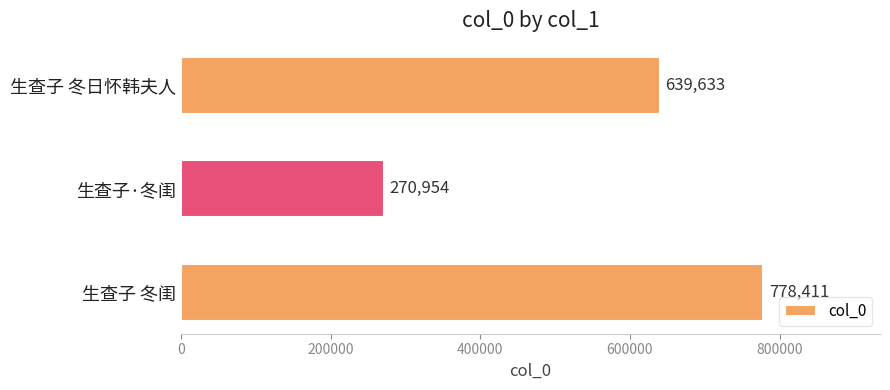

List the labels in order of value, largest first.

生查子 冬闺, 生查子 冬日怀韩夫人, 生查子·冬闺